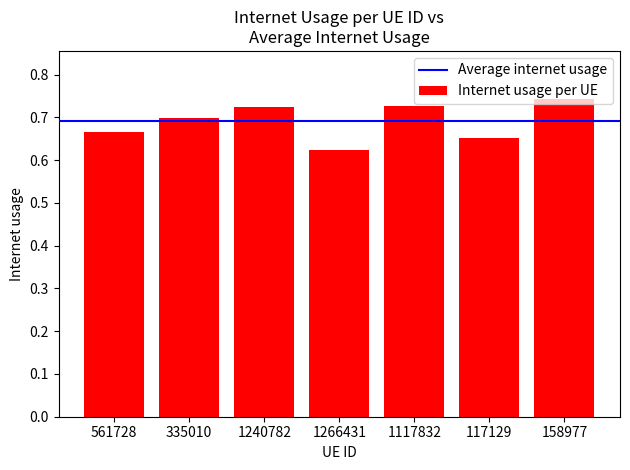

True or false: the data shows 0.7 at 117129.

True